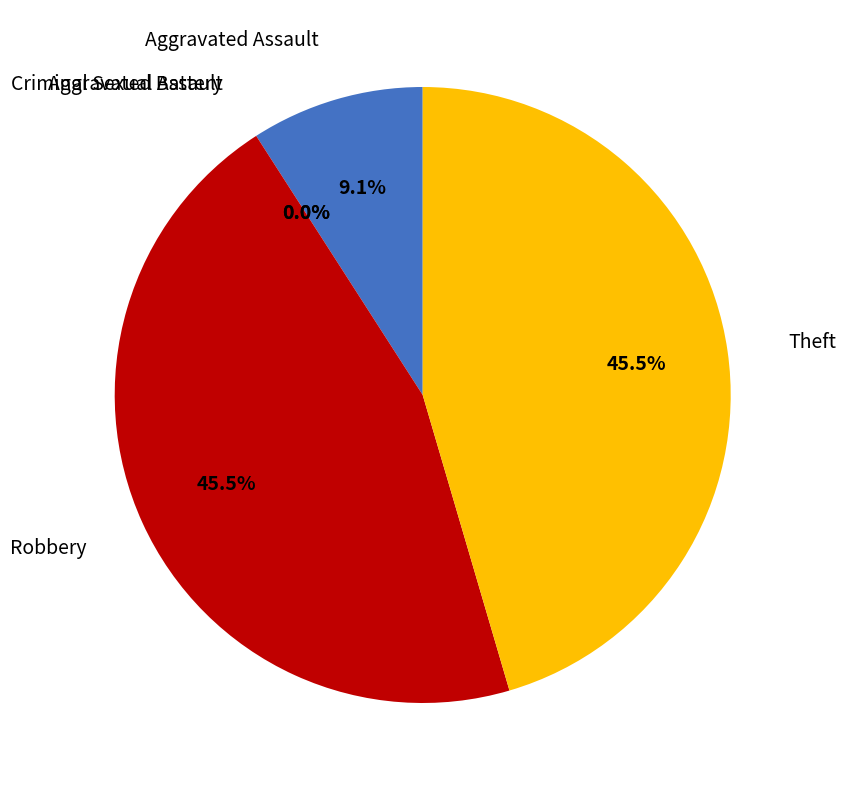

What is the largest slice in the pie chart?

Robbery